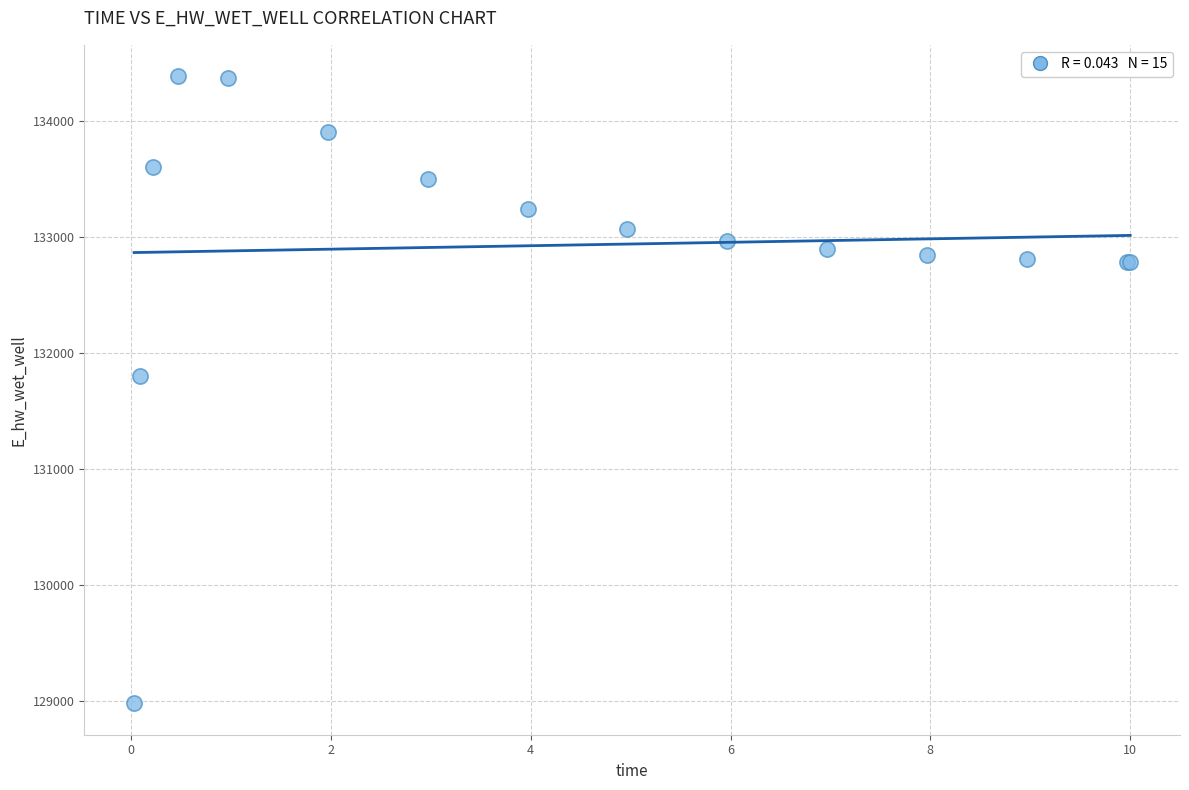

What Y value in the scatter plot is closest to 131682?

131799.2